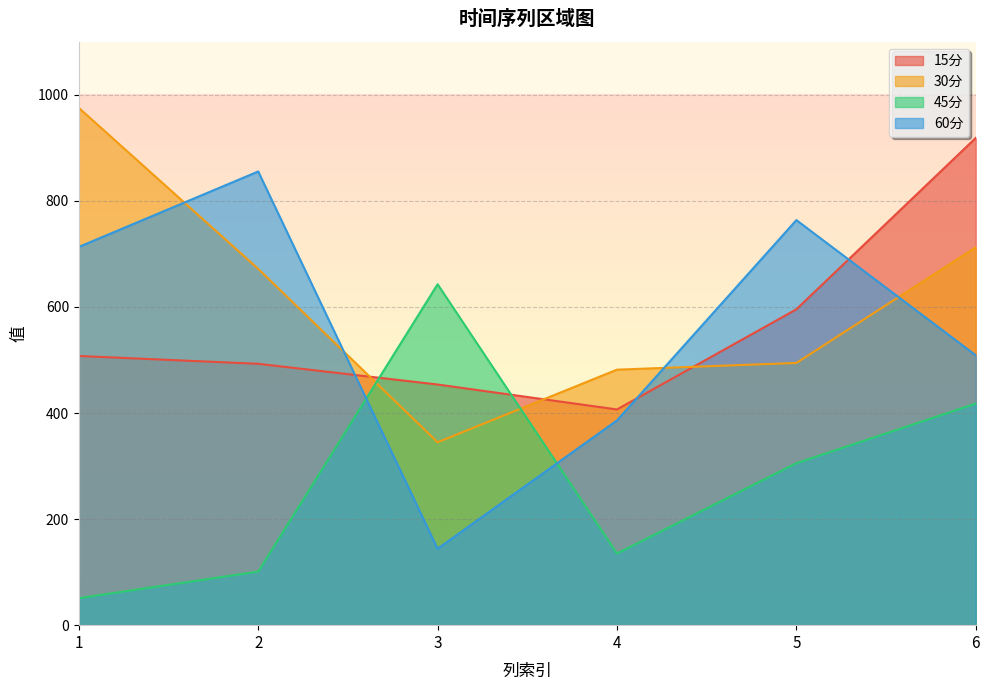

What is the value of the 30分 point at the 4th from the left?

481.8